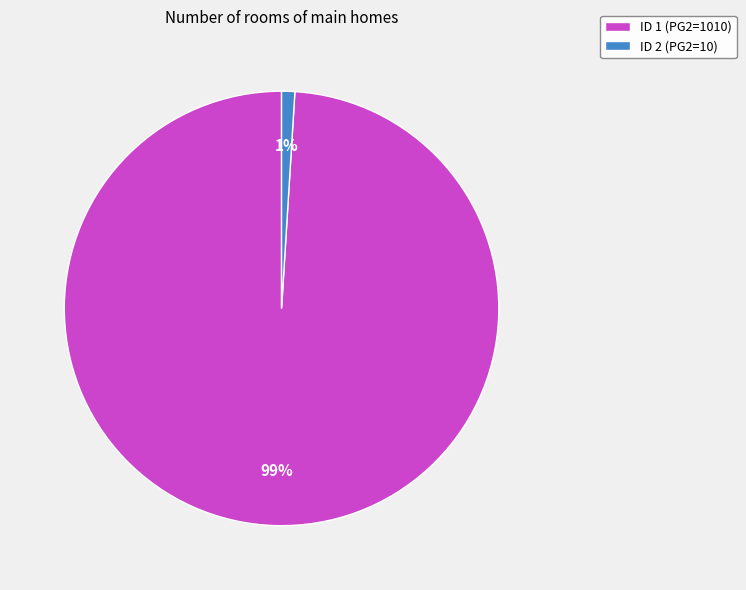

Rank the categories by value from lowest to highest.

ID 2 (PG2=10), ID 1 (PG2=1010)